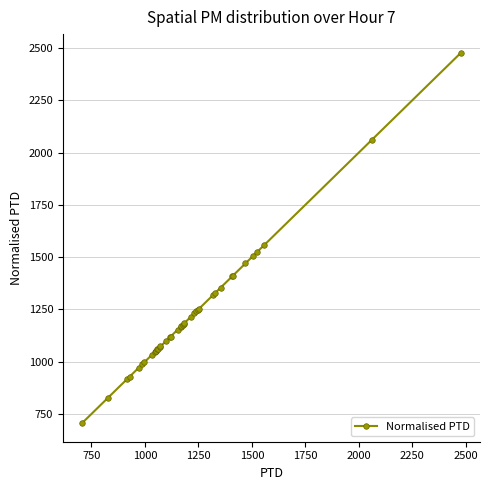

What is the sum of all values?

48746.1